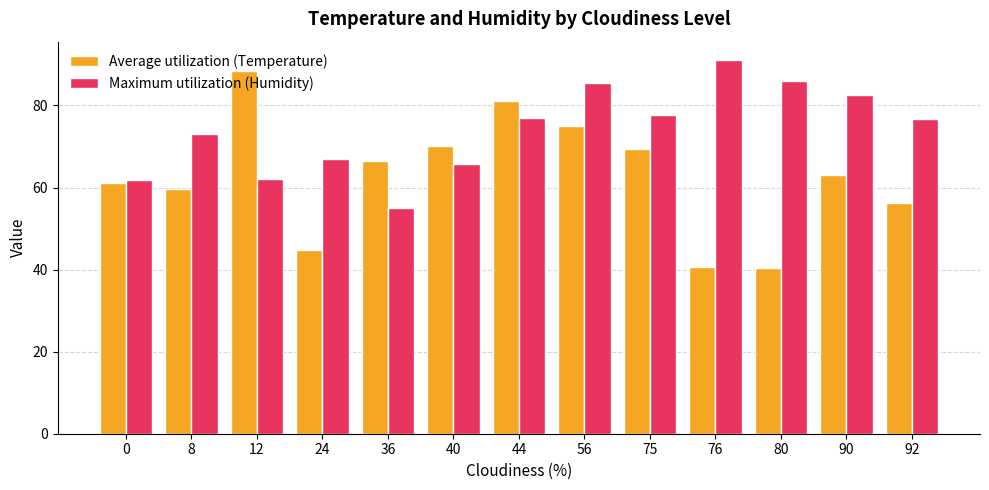

Which category has the lowest value in the Maximum utilization (Humidity) series?

36